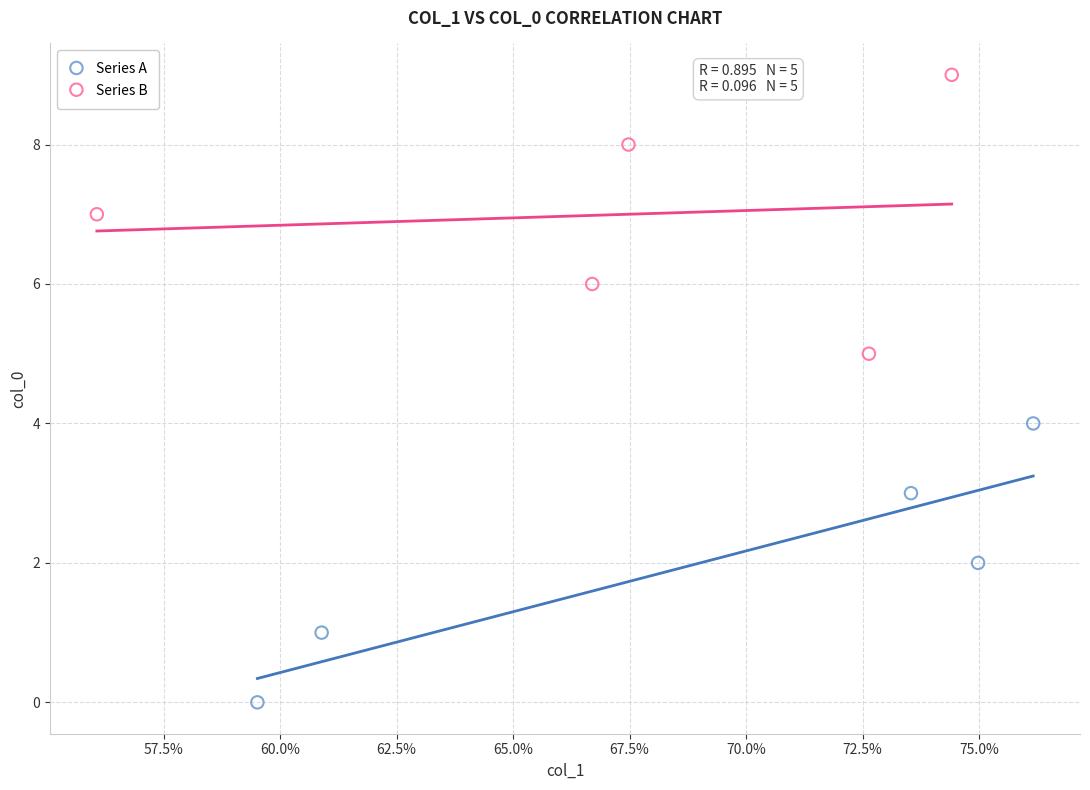

Which series reaches the minimum Y coordinate?

Series A